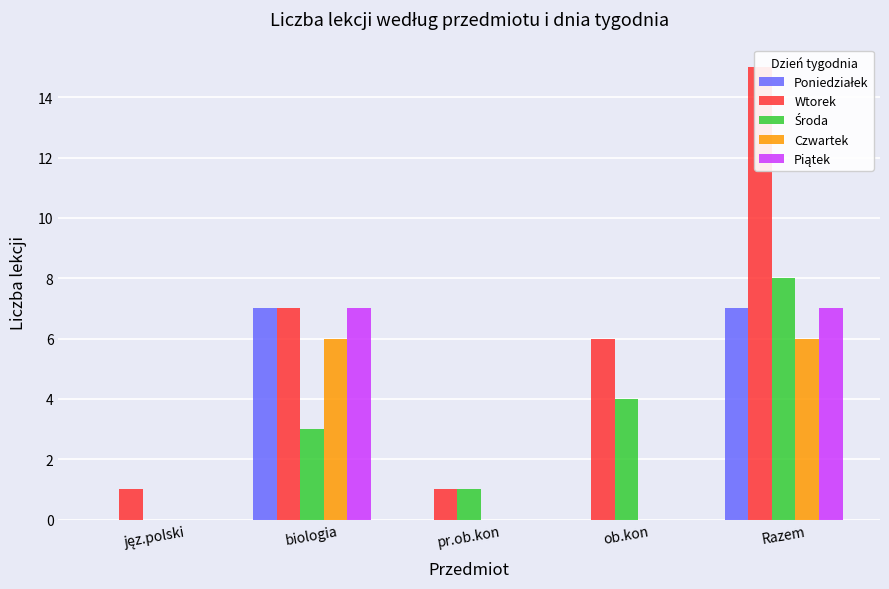

How many values in Piątek are above zero?

2